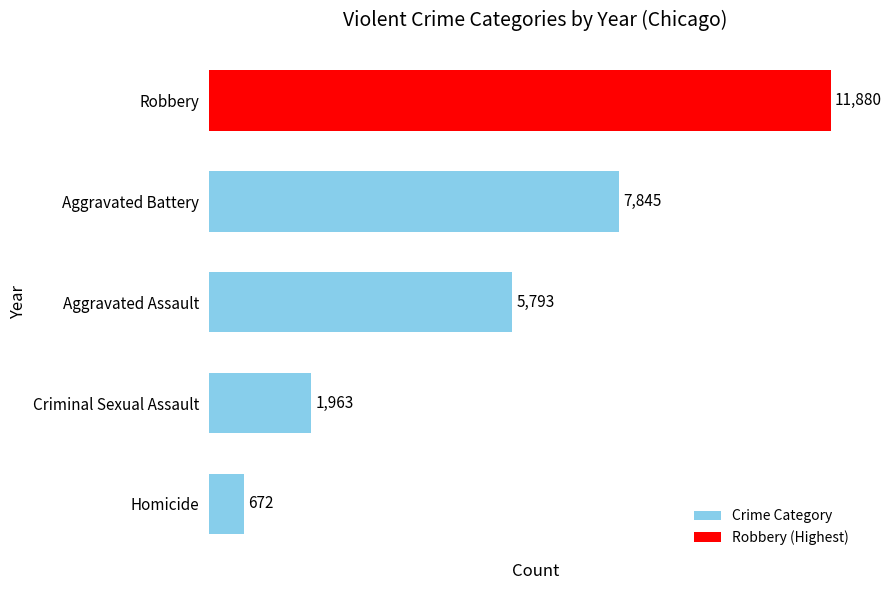

What is the label of the 4th bar from the top?

Criminal Sexual Assault